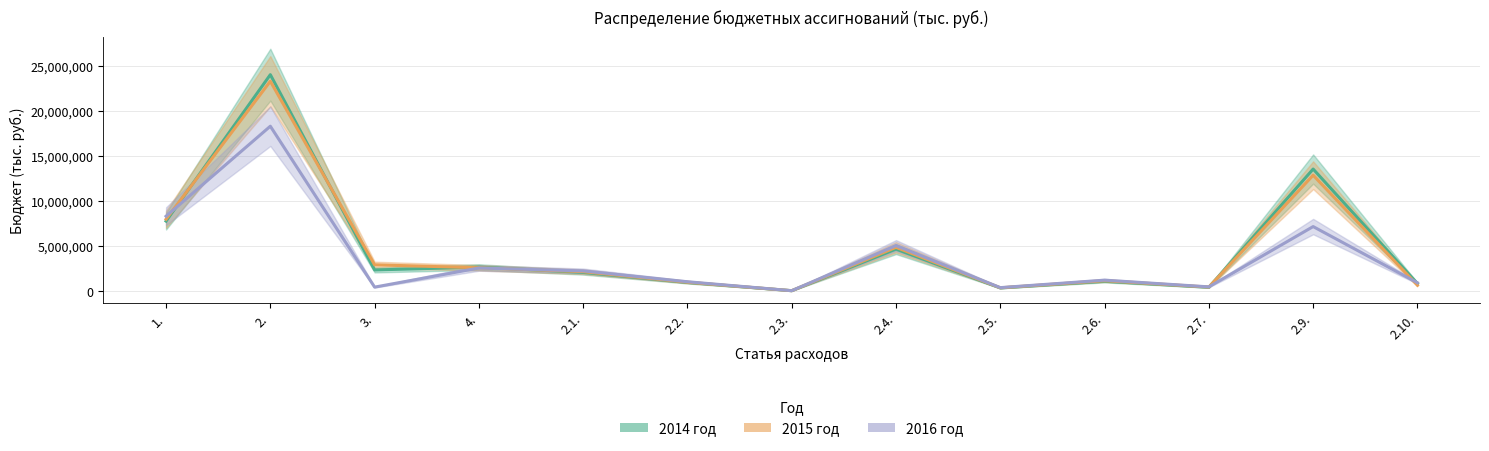

What are all the series names shown in the legend?

2014 год, 2015 год, 2016 год